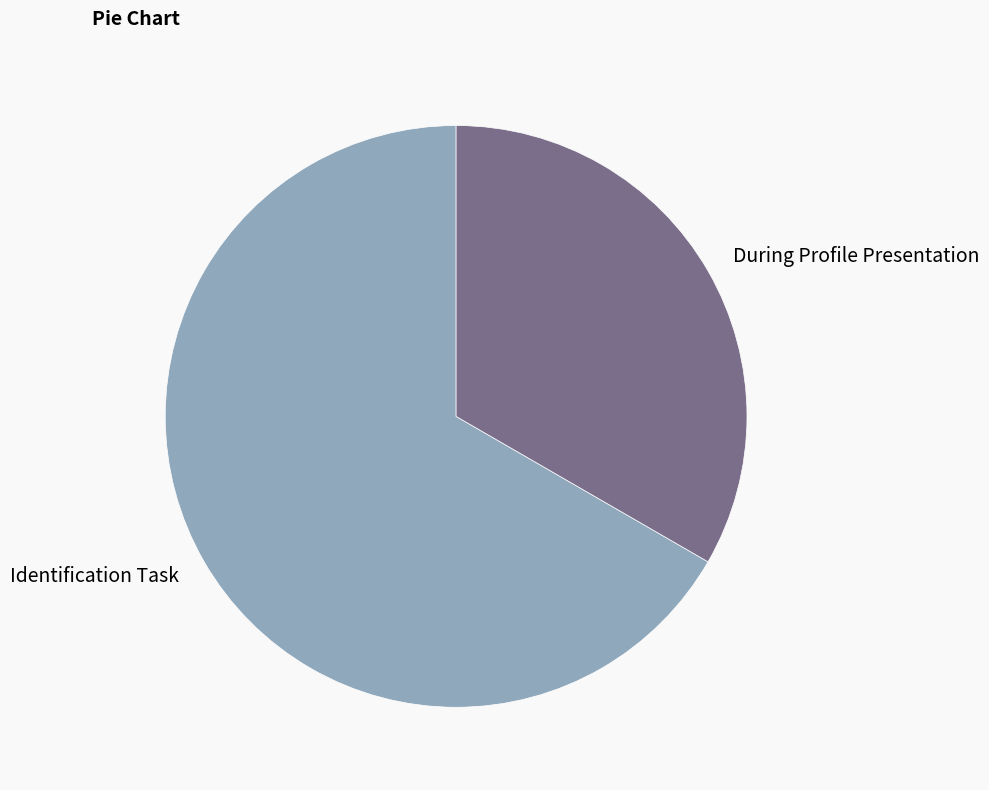

What is the smallest slice in the pie chart?

During Profile Presentation